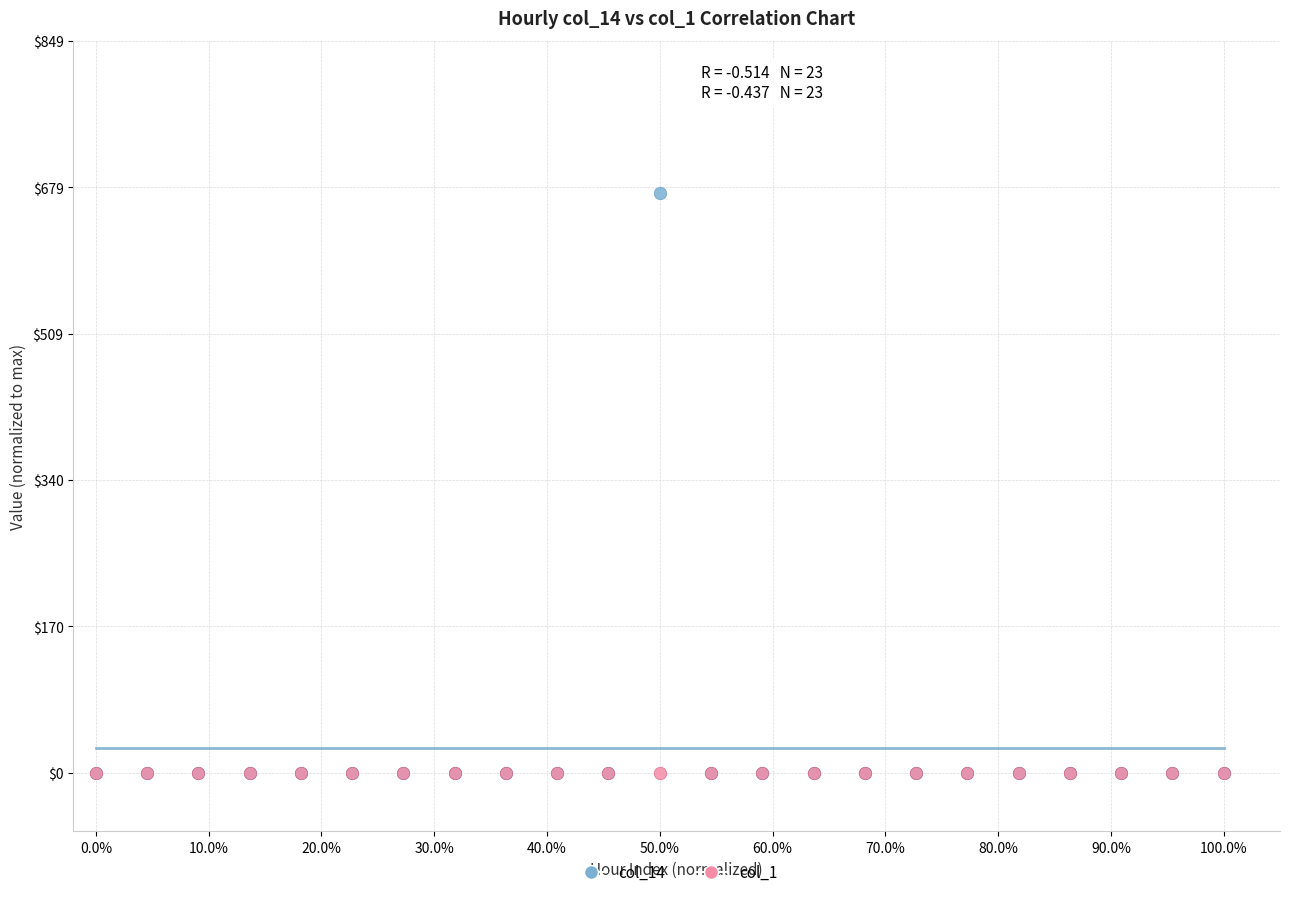

What are all the series names shown in the legend?

col_14, col_1